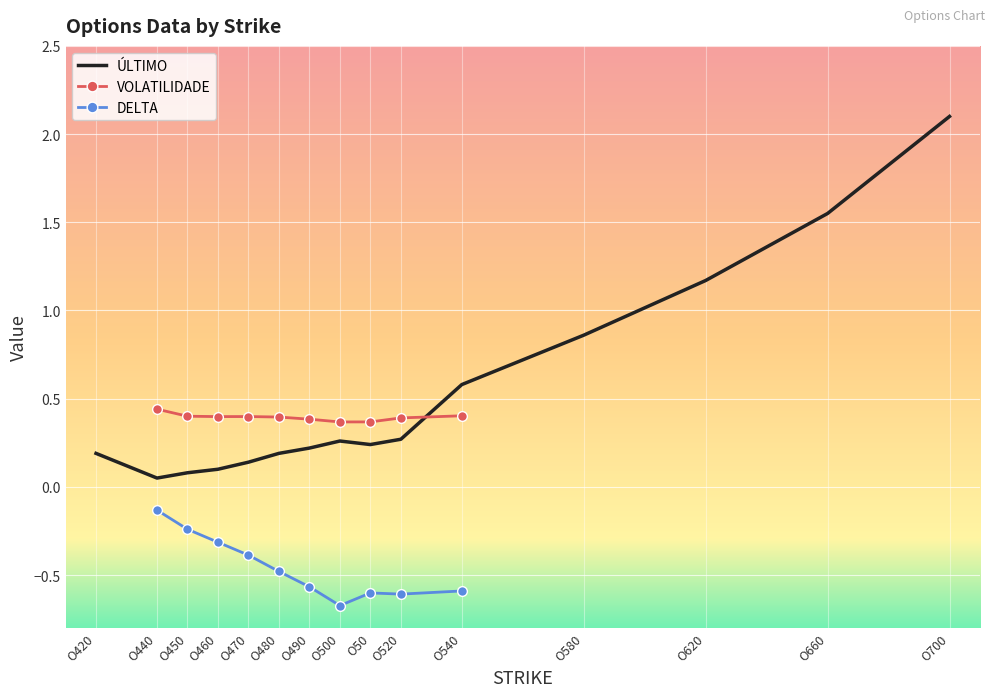

Read the ÚLTIMO value at O700.

2.1